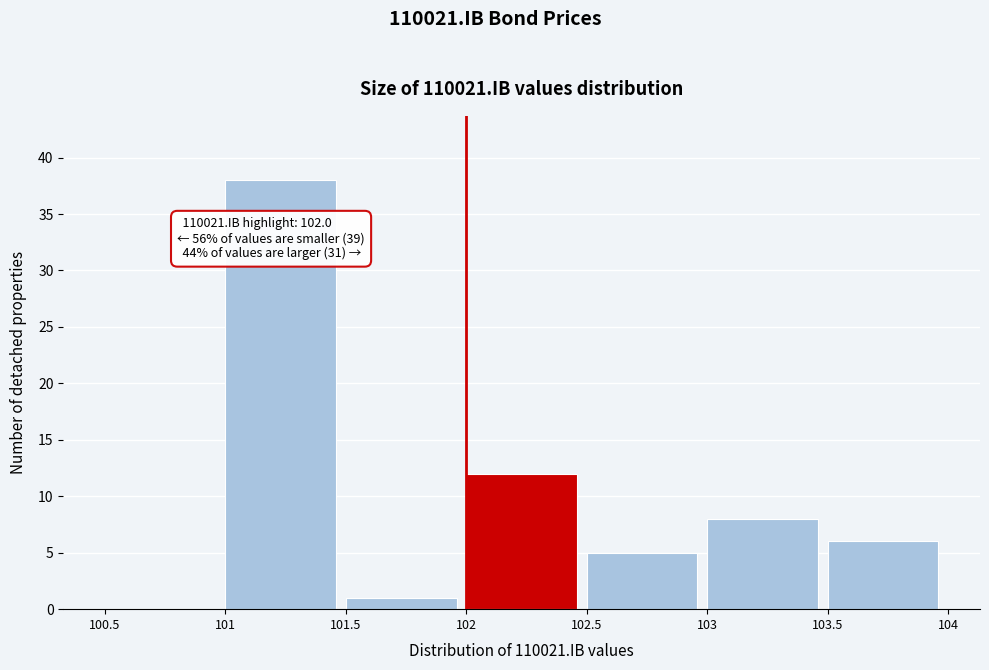

Which range on the x-axis has the tallest bar?

101 to 101.5